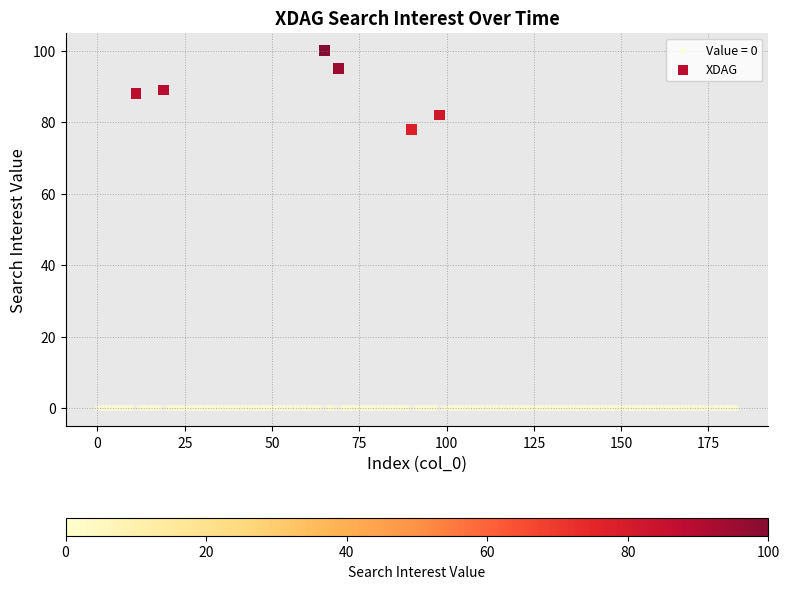

Which series reaches the minimum Y coordinate?

Value = 0